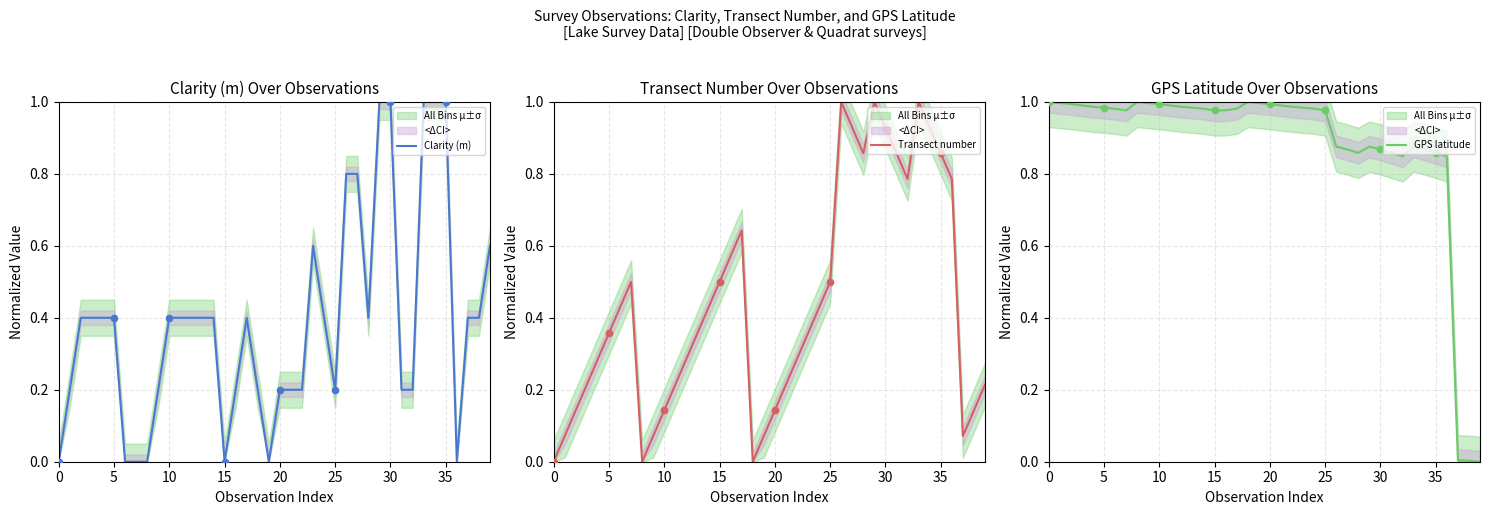

What is the total value across all series at 19?

1.1